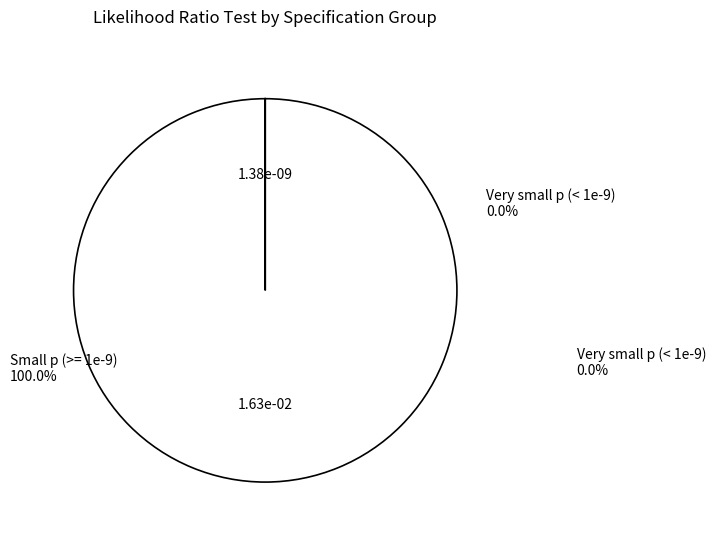

Does any single category account for the majority?

Yes